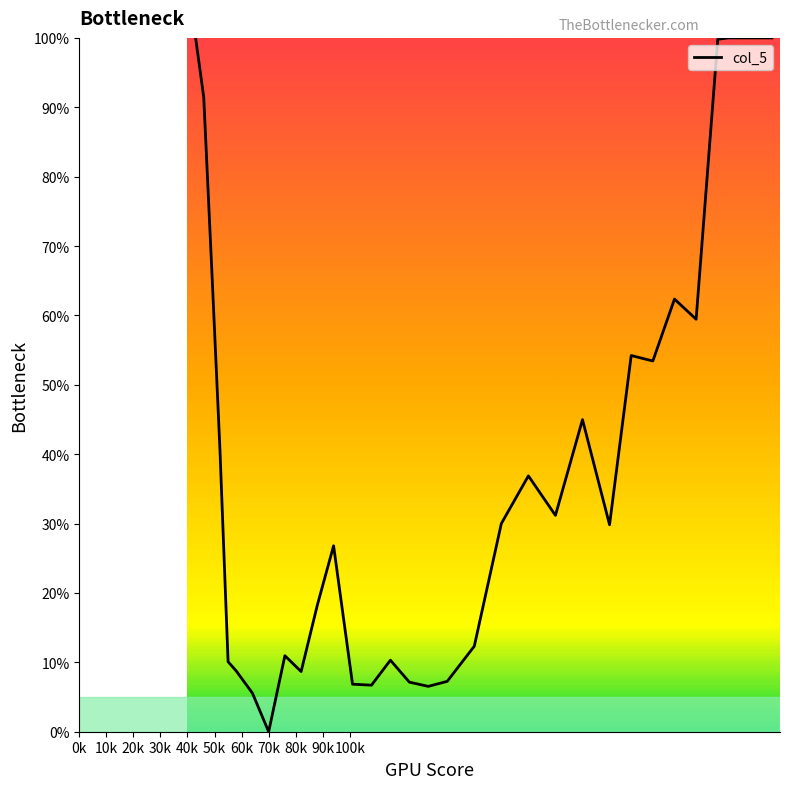

What is the difference between the maximum and minimum values?

100.0